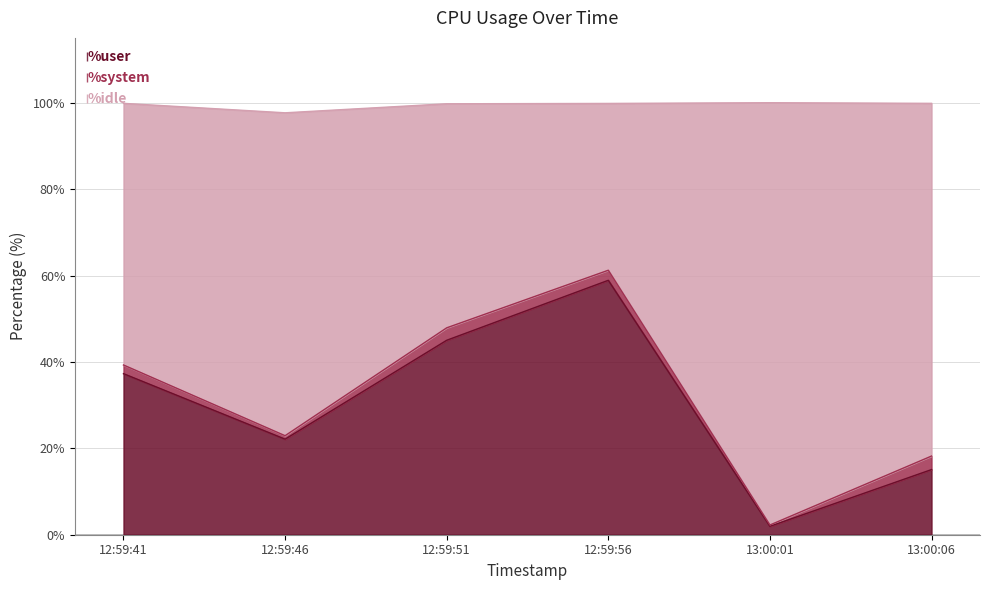

What is the total value across all series at 12:59:56?

99.8